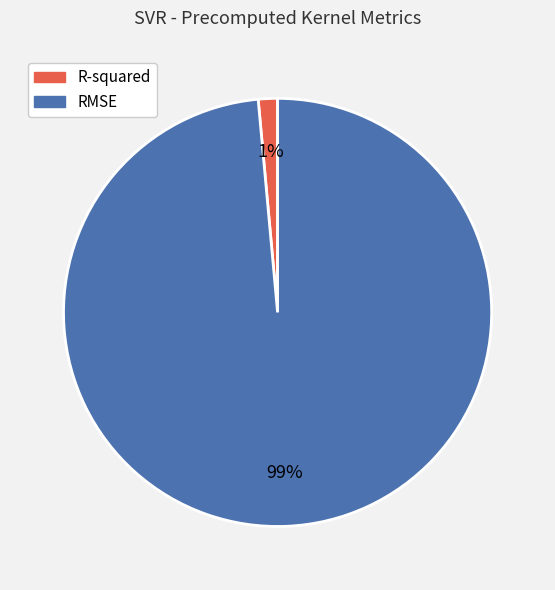

Rank the categories by value from lowest to highest.

R-squared, RMSE